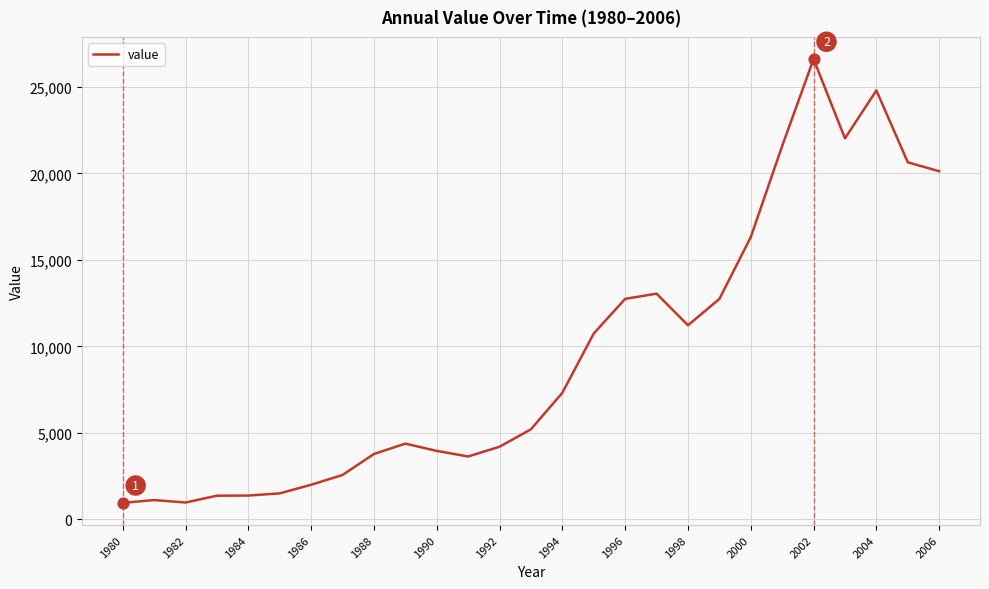

What is the maximum value shown in the chart?

26603